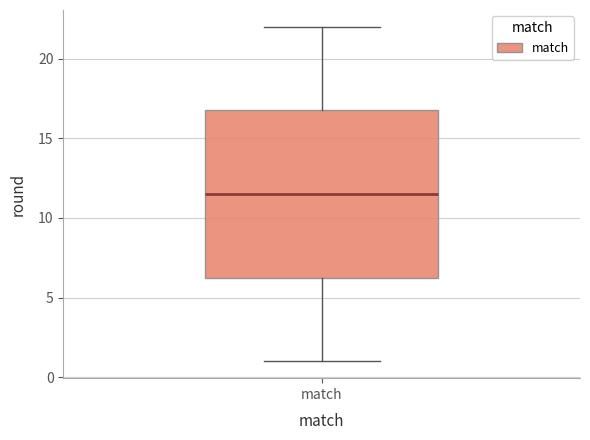

Transcribe this box plot: give where the median line is, the range the box spans, and where the two whiskers end, as read against the y-axis. The values are not printed on the chart, so give them approximately, as read against the axis.

median 11.5, box 6.5 to 17.0, whiskers 1.0 to 22.0